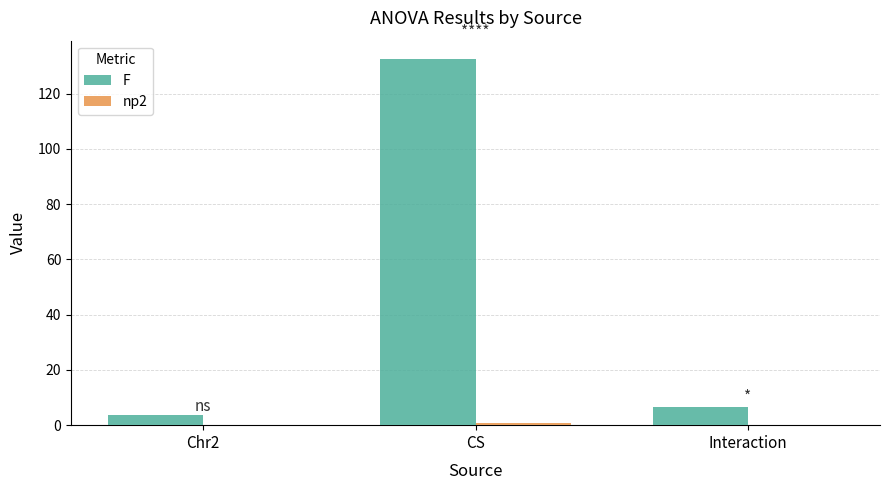

At which category is the sum across all series the highest?

CS